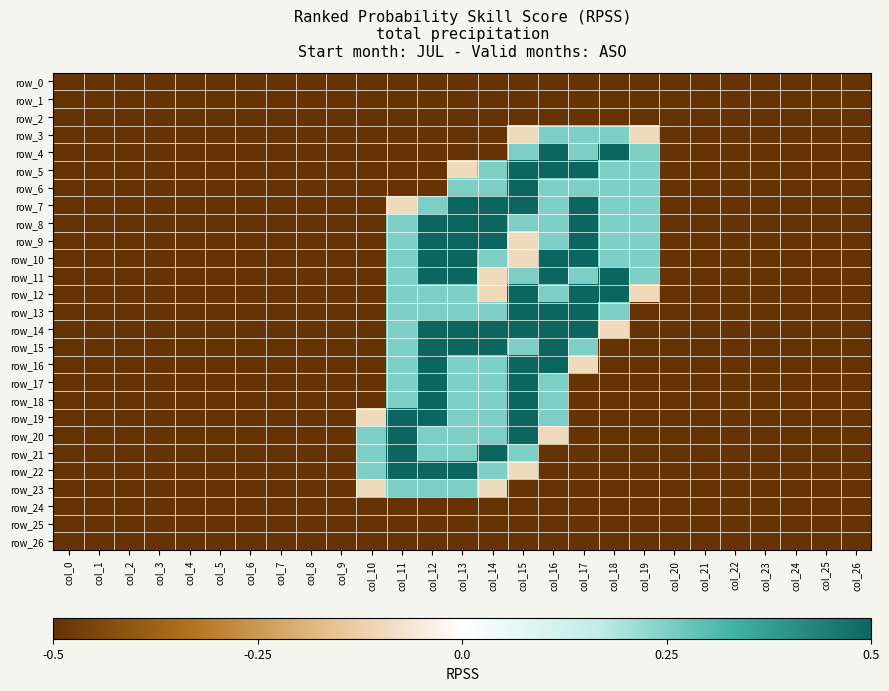

What is the average value of the row_19 series?

-0.6